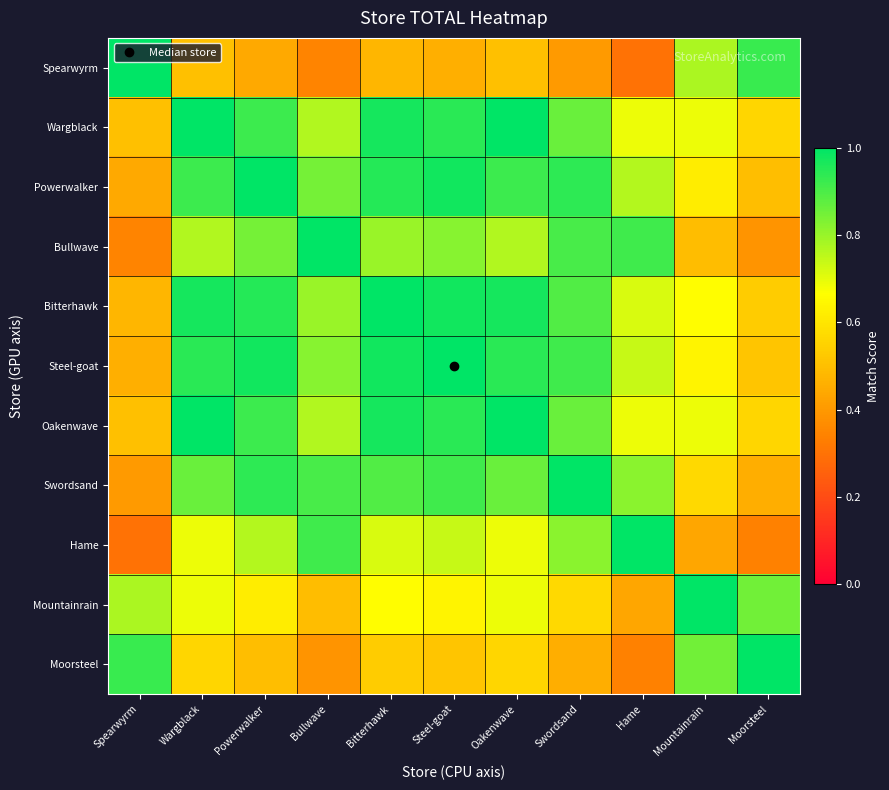

What is the difference between the highest and lowest values at Powerwalker?

0.6